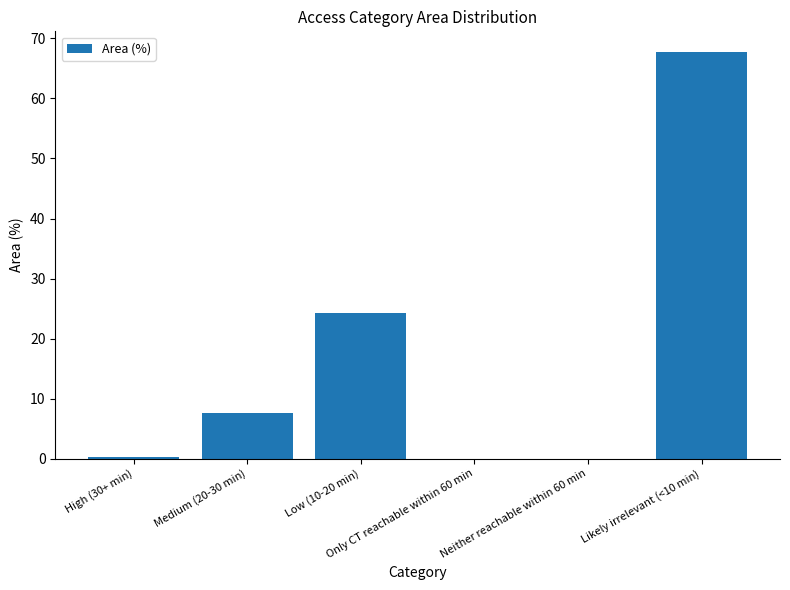

Are the bars horizontal?

No